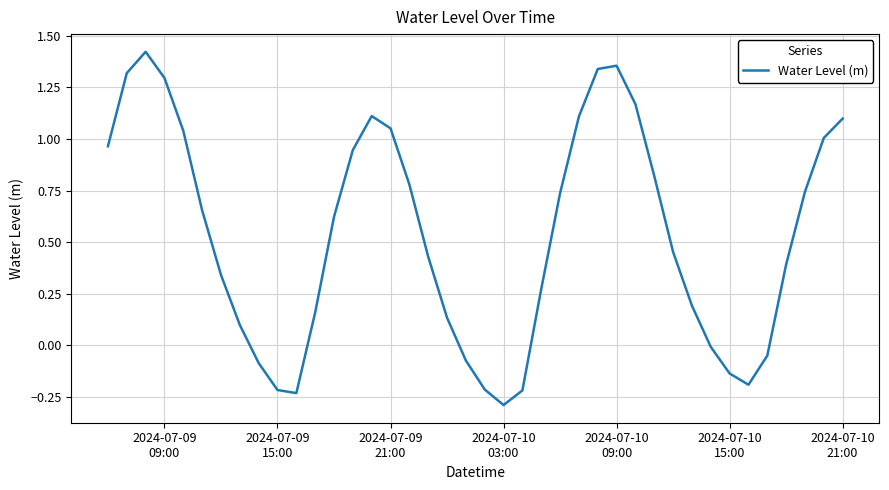

Does the chart have visible grid lines?

Yes